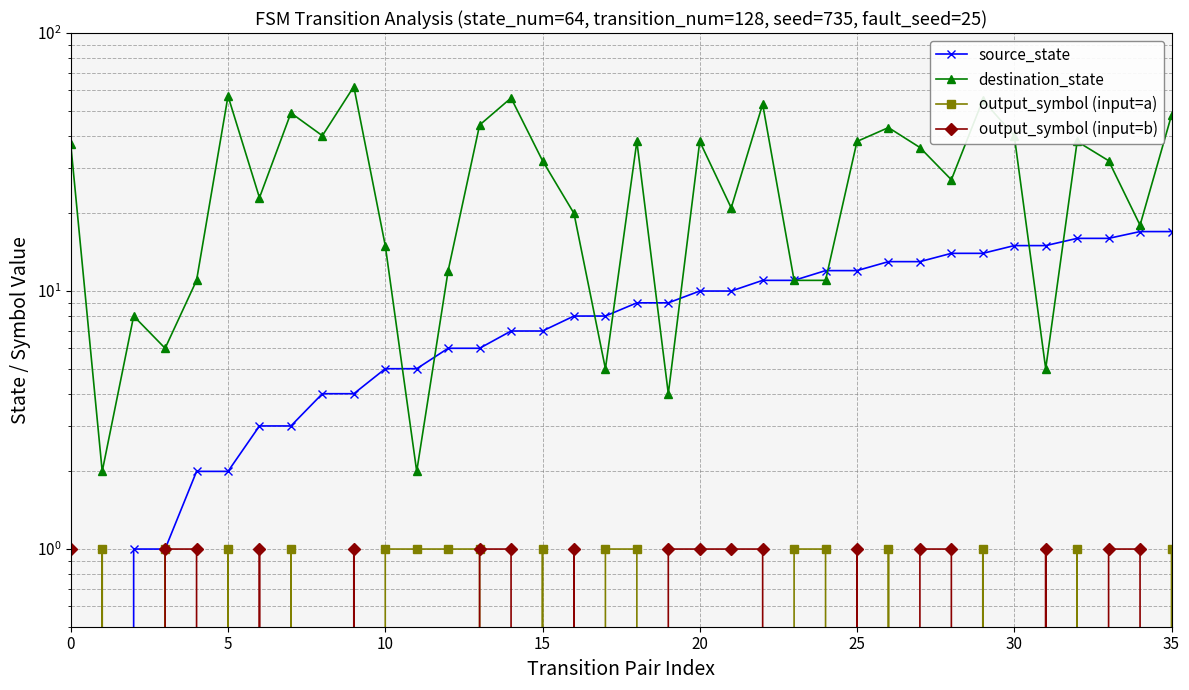

Which series has the widest spread of values?

destination_state